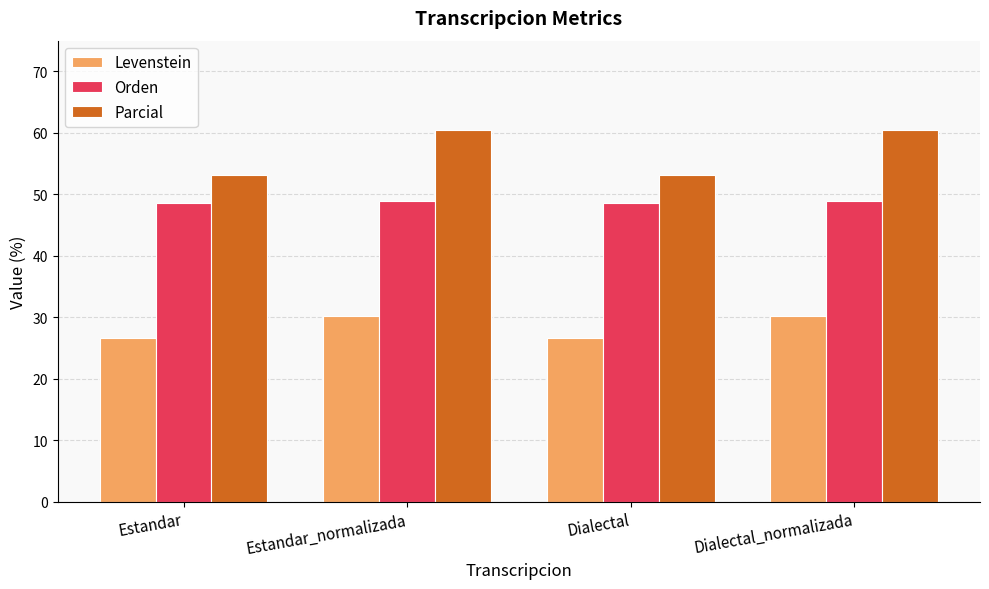

List the series in order of their peak value, highest first.

Parcial, Orden, Levenstein